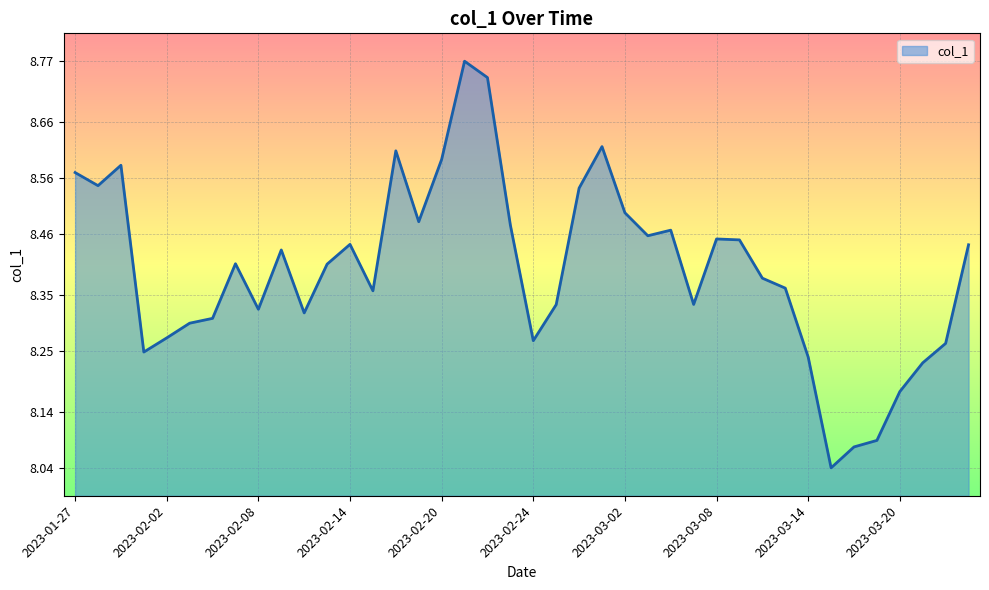

What is the difference between the maximum and minimum values?

0.7